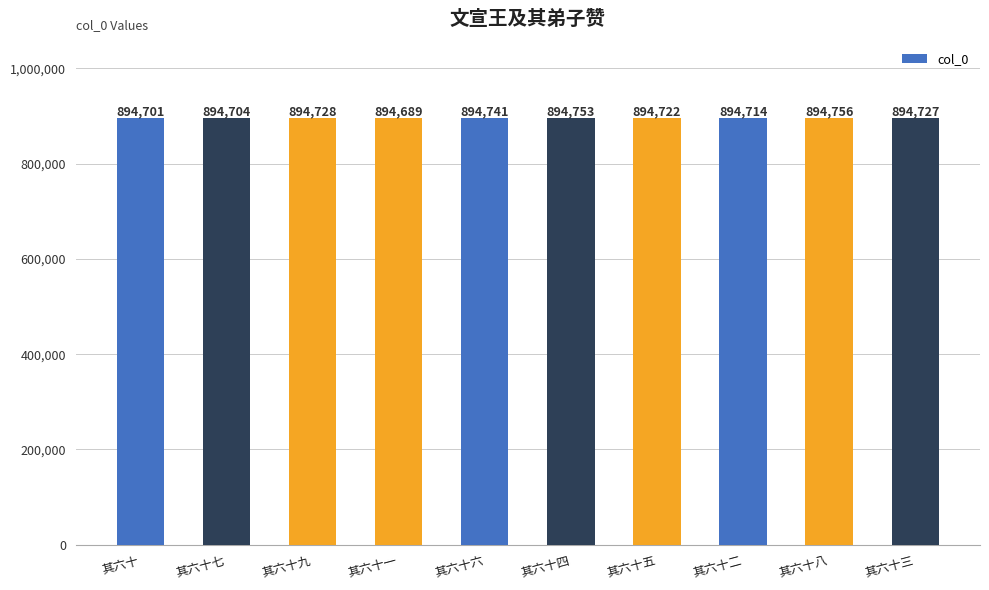

What position from the left is 其六十一?

4